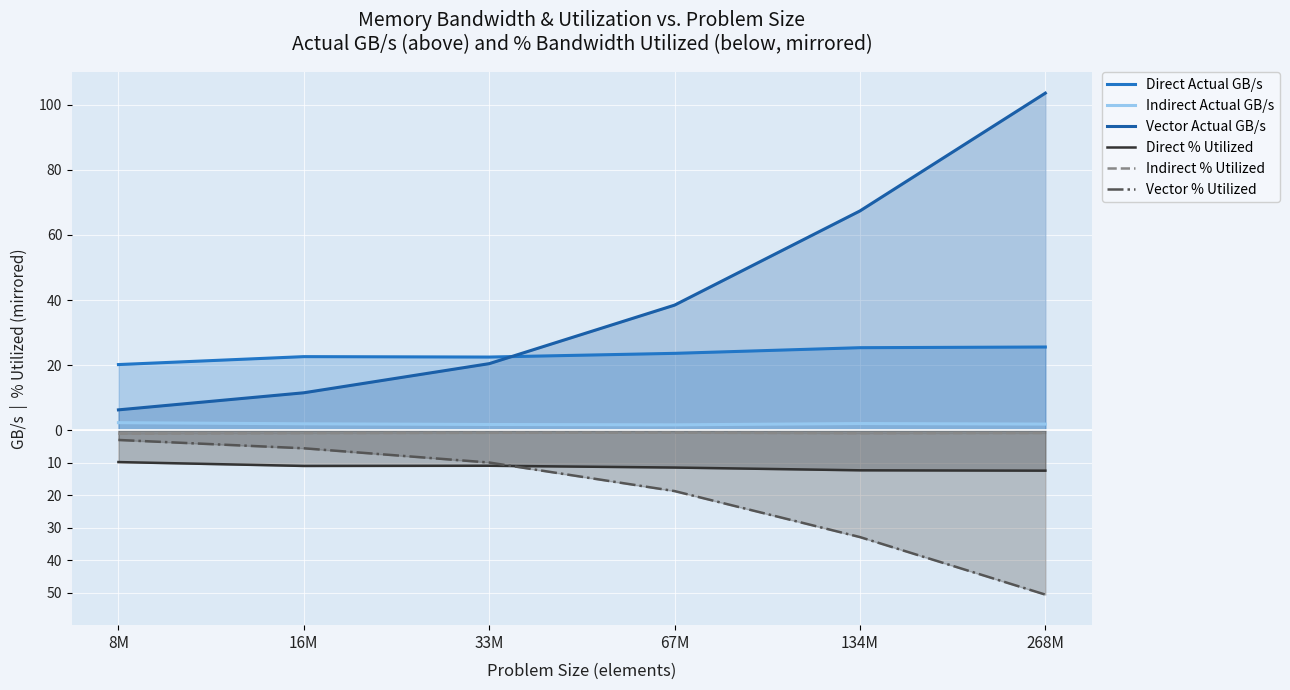

What is the total value across all series at 268M?

67.0